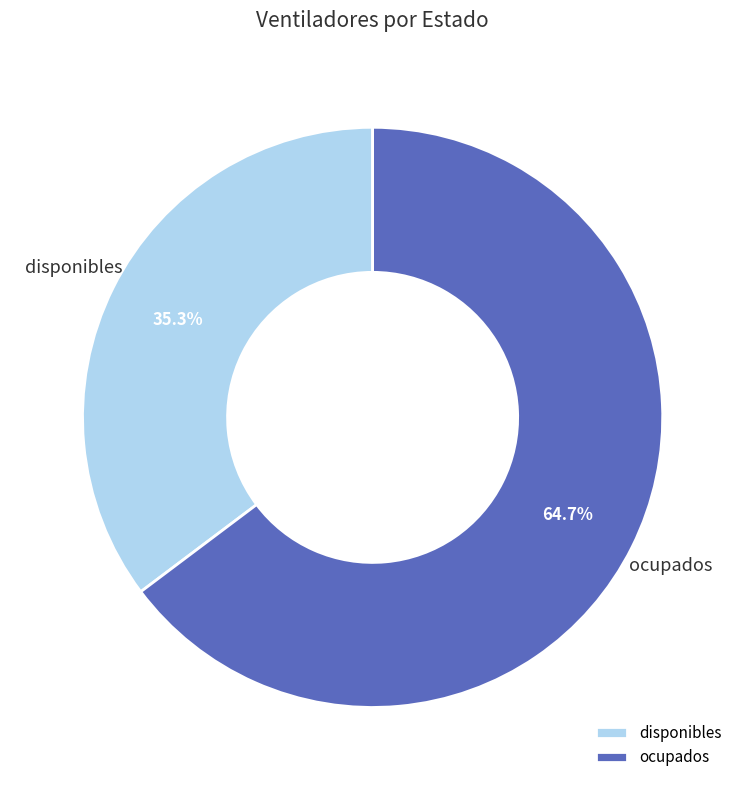

To the nearest percent, what is the difference between the largest and smallest slice percentages?

29%